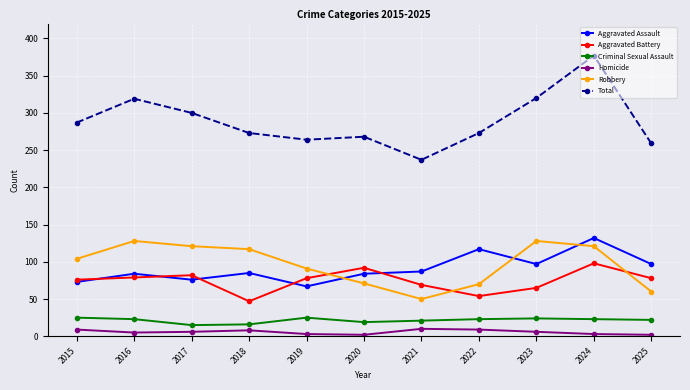

Rank the series by their maximum value, from highest to lowest.

Total, Aggravated Assault, Robbery, Aggravated Battery, Criminal Sexual Assault, Homicide